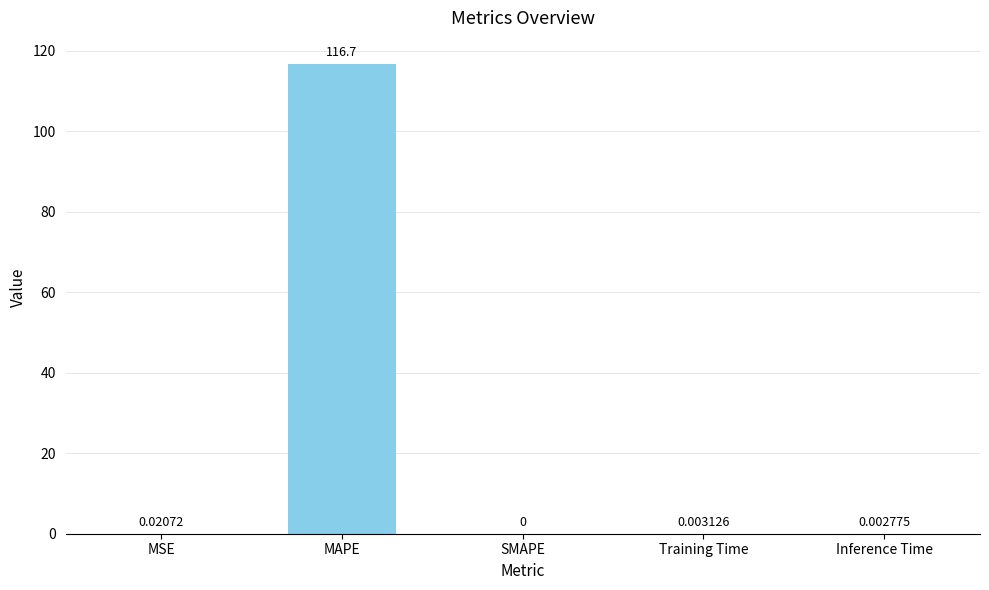

What is the sum of the values at MSE and MAPE?

116.7